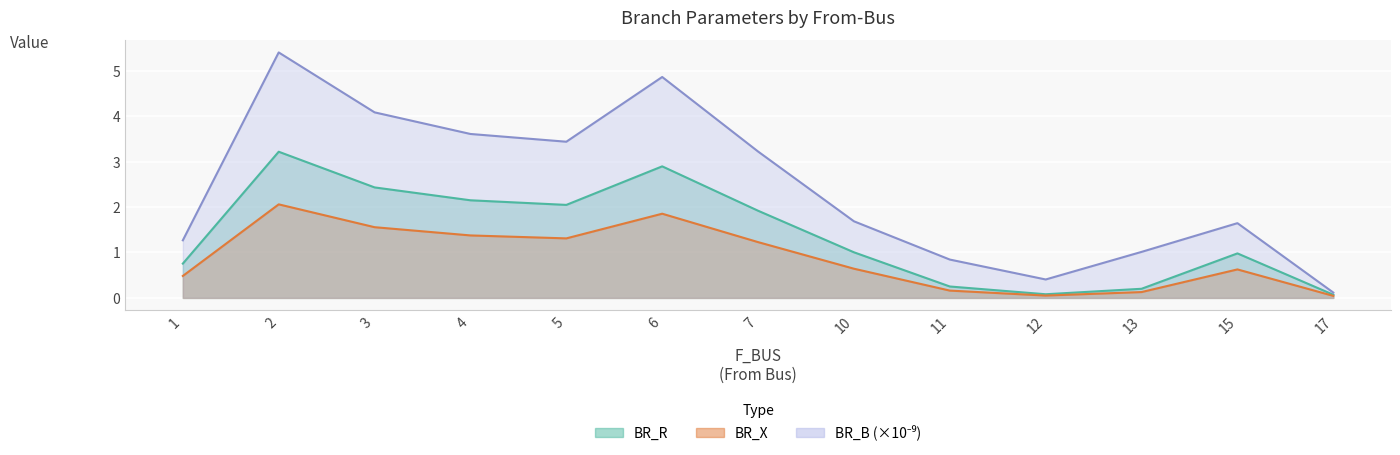

How many interior local valleys does the BR_X series have?

2